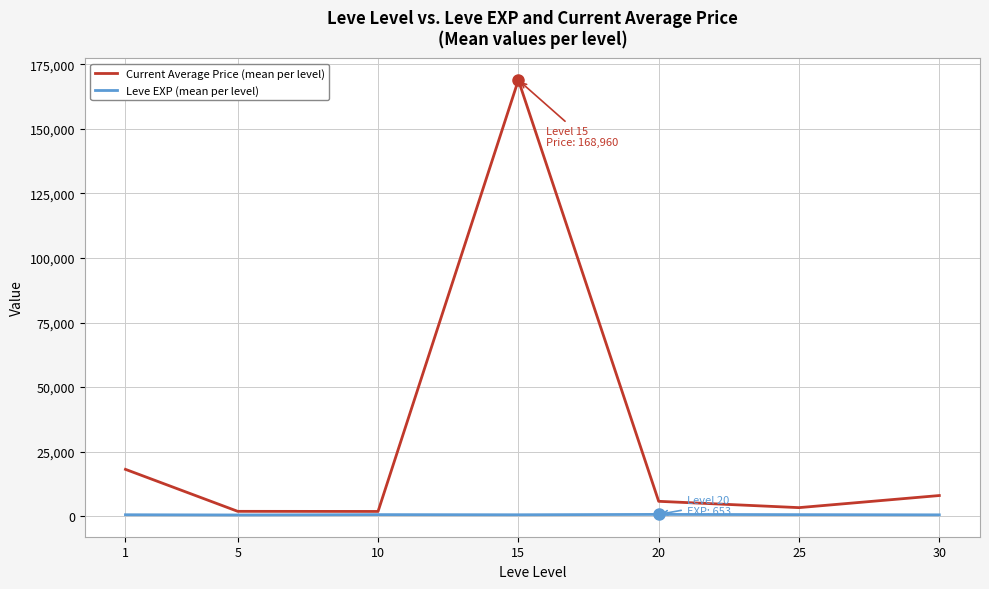

Which series has the largest range (max minus min)?

Current Average Price (mean per level)